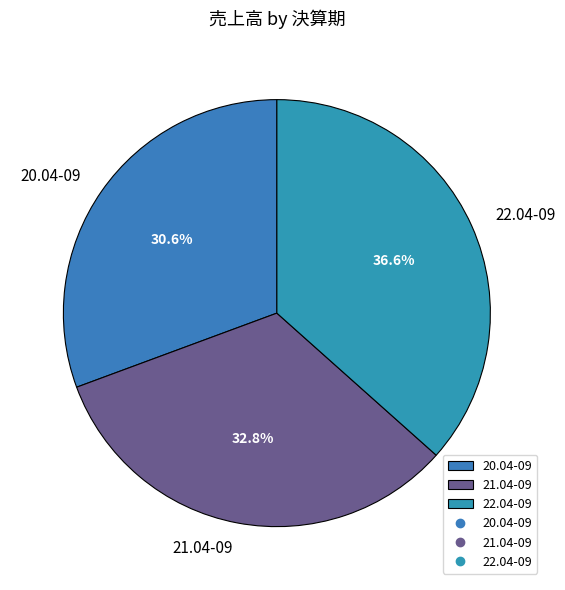

To the nearest percent, what is the average slice percentage?

33%